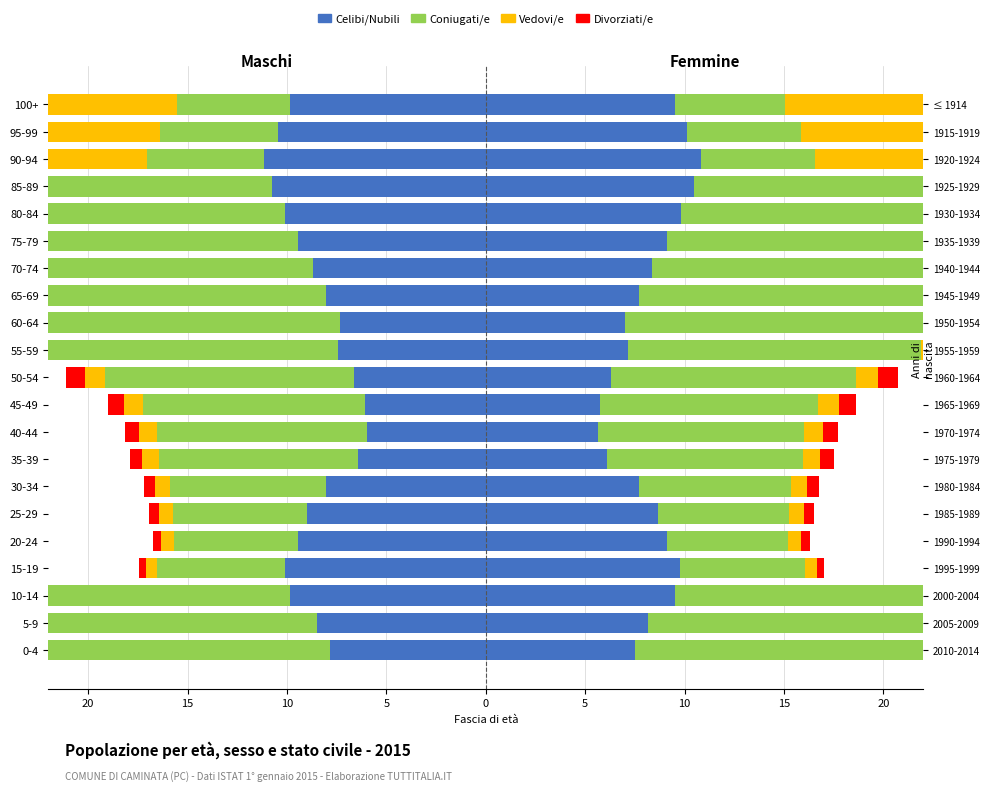

True or false: Divorziati/e has a value of -0.2 at 15-19.

False